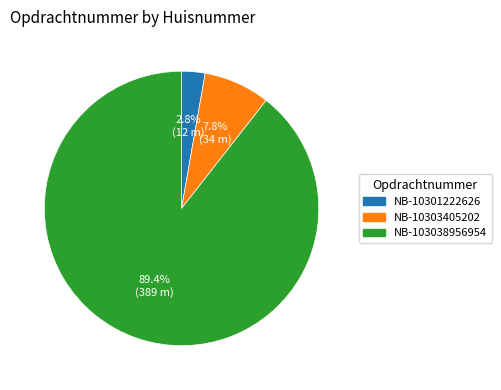

Is it true that NB-10301222626 is 3% of the pie?

True